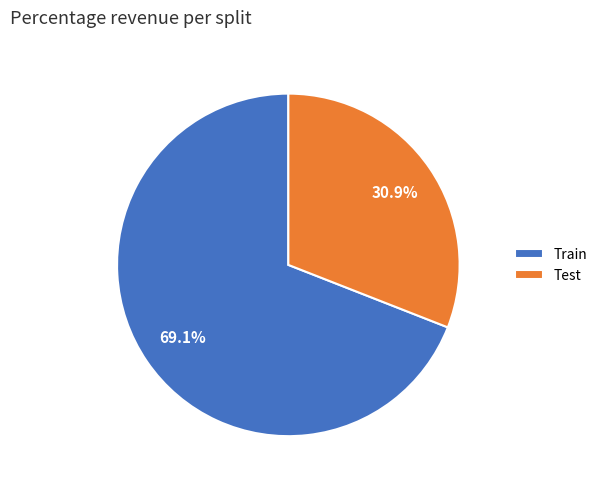

Is it true that Train is 76% of the pie?

False